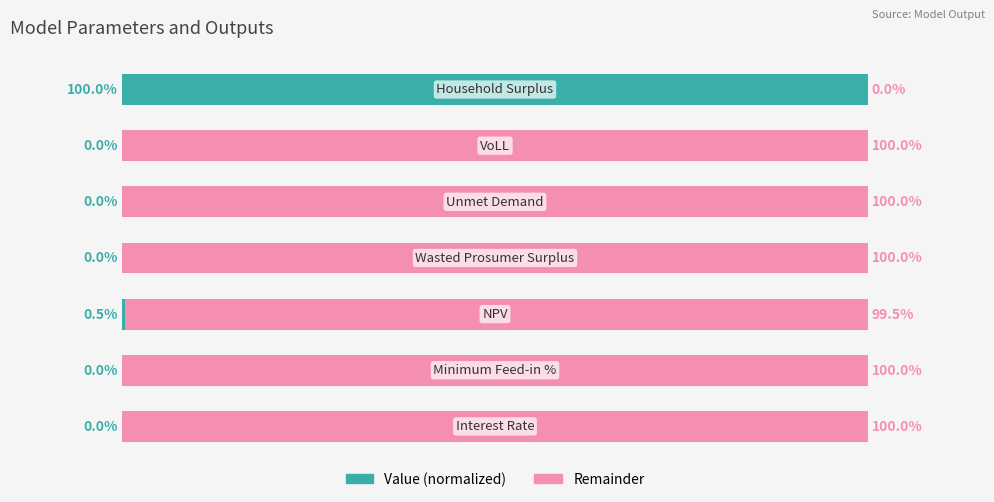

What are all the series names shown in the legend?

Value (normalized), Remainder